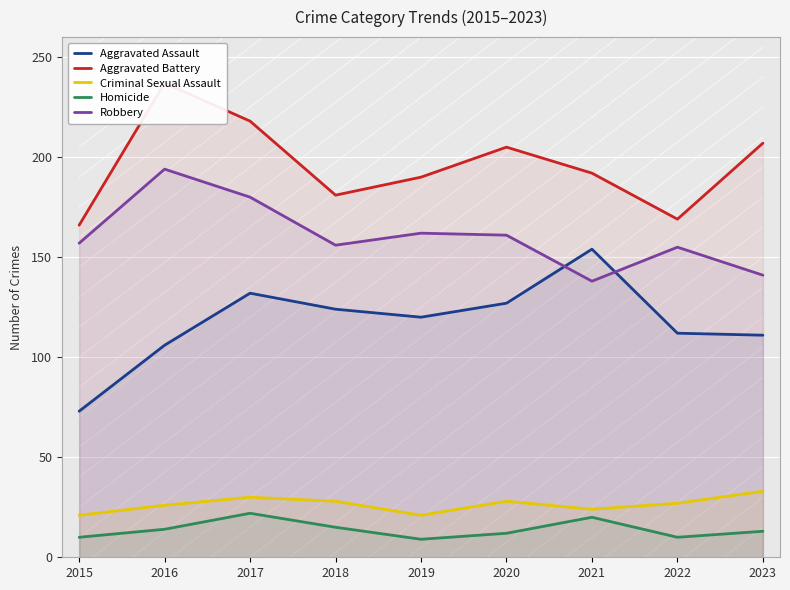

At which category does Homicide reach its first local valley?

2019